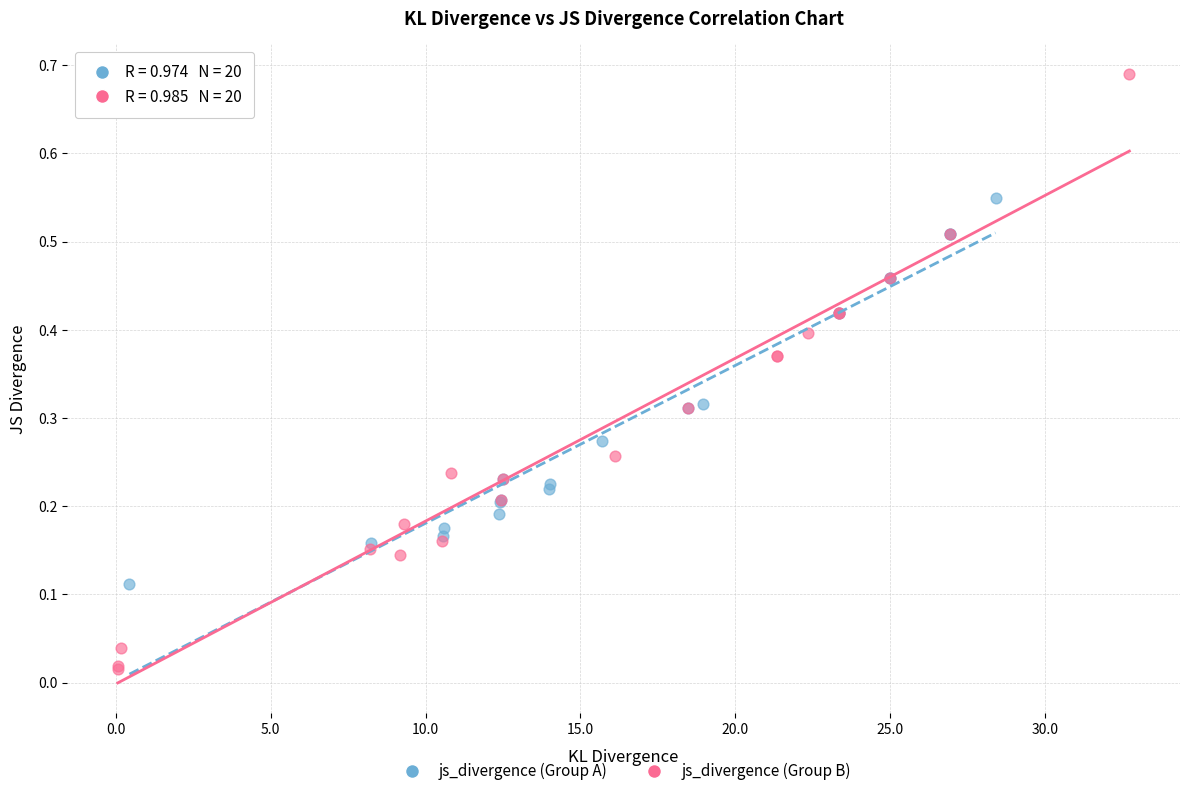

Which series contains the lowest Y value?

js_divergence (Group B)